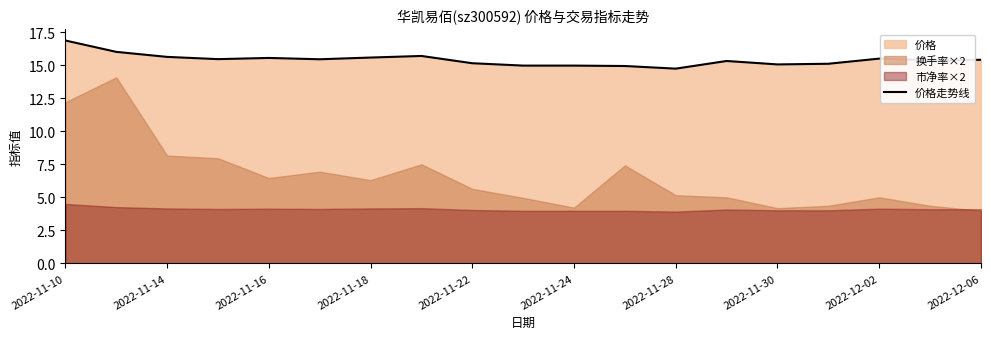

True or false: the data has more than 1 interior local peaks.

True